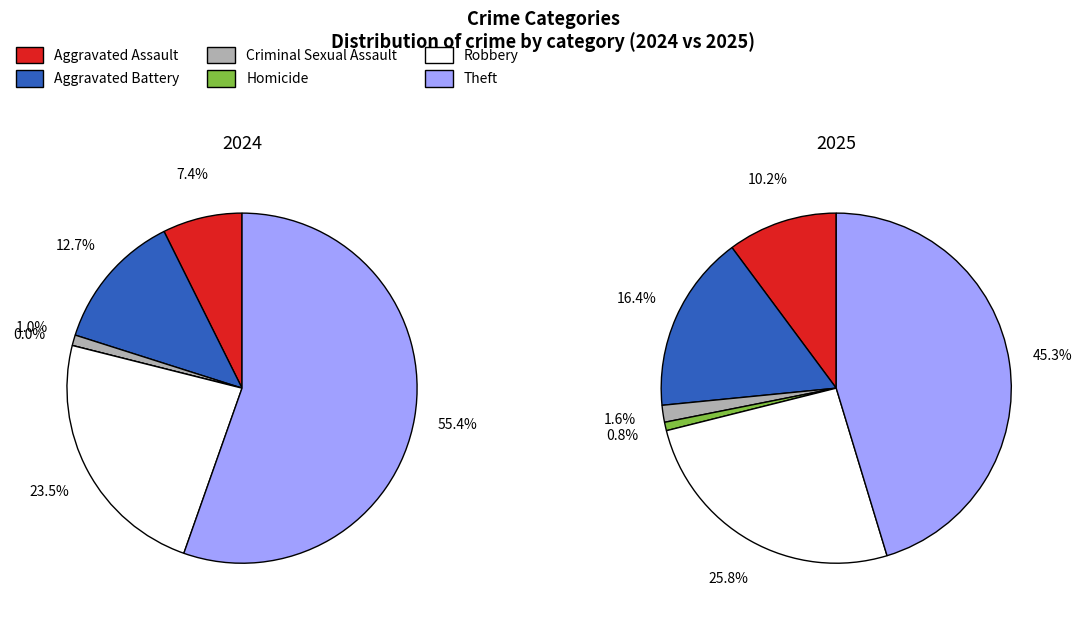

To the nearest percent, what is the average slice percentage?

17%